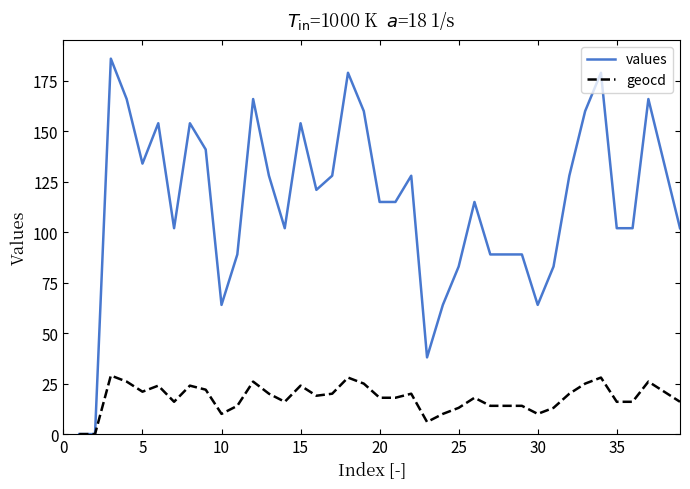

What is the maximum value for geocd?

29